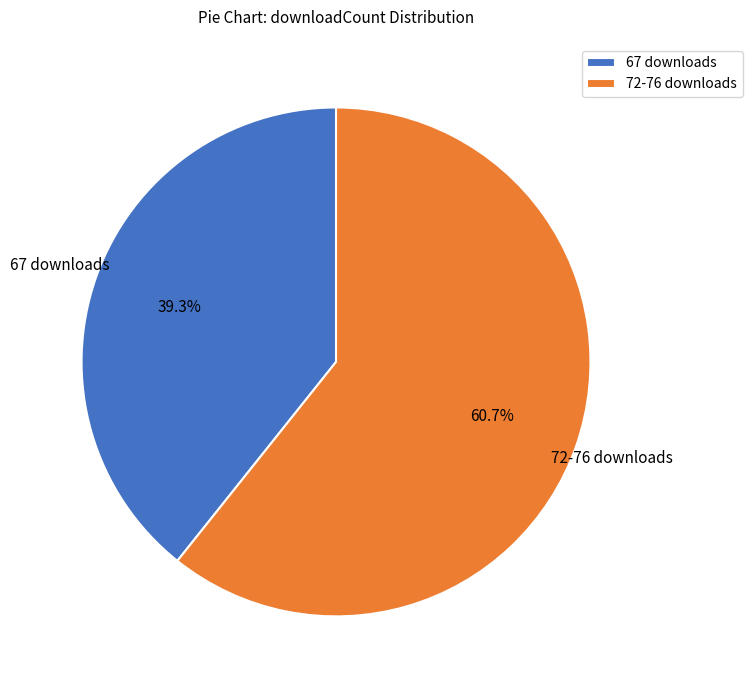

Which slice is the smallest?

67 downloads